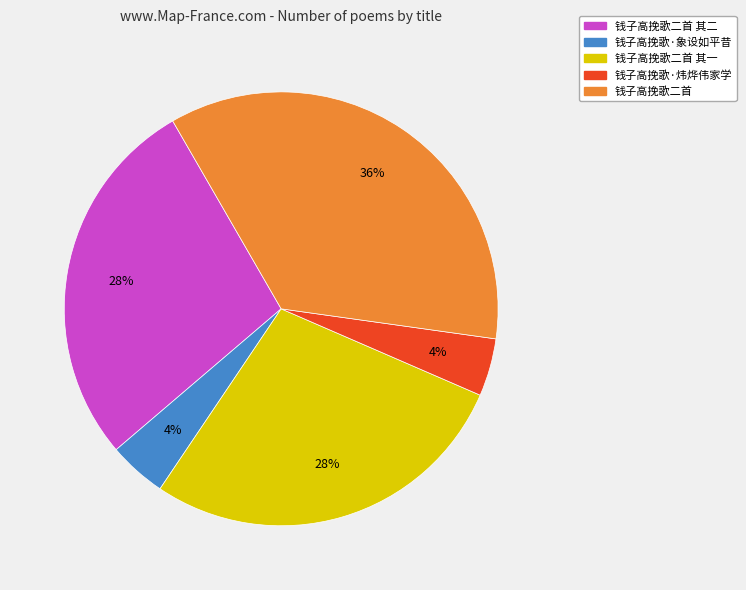

The 钱子高挽歌·象设如平昔 slice represents 13% of the pie. True or false?

False